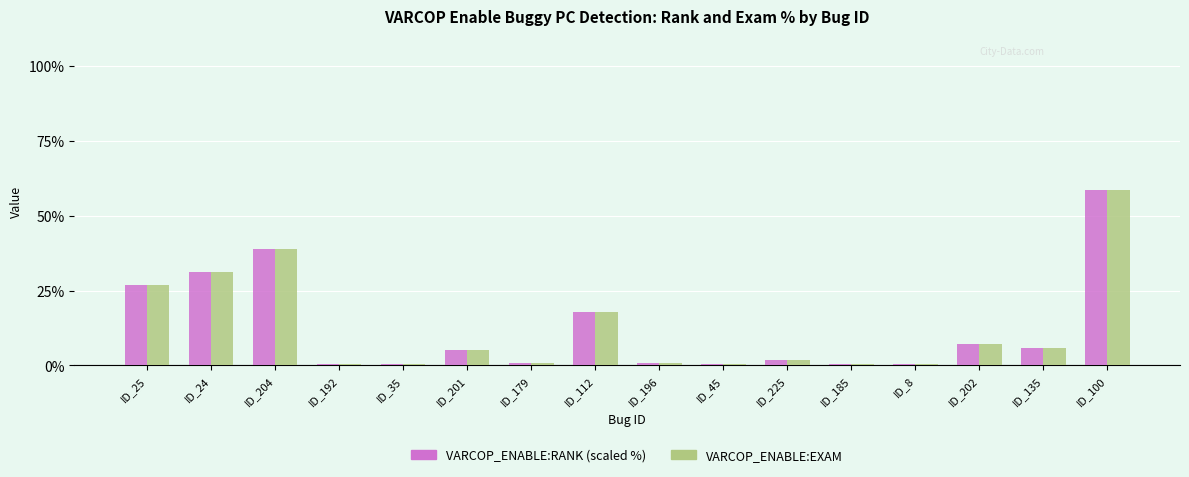

What is the sum of all VARCOP_ENABLE:EXAM values?

196.7